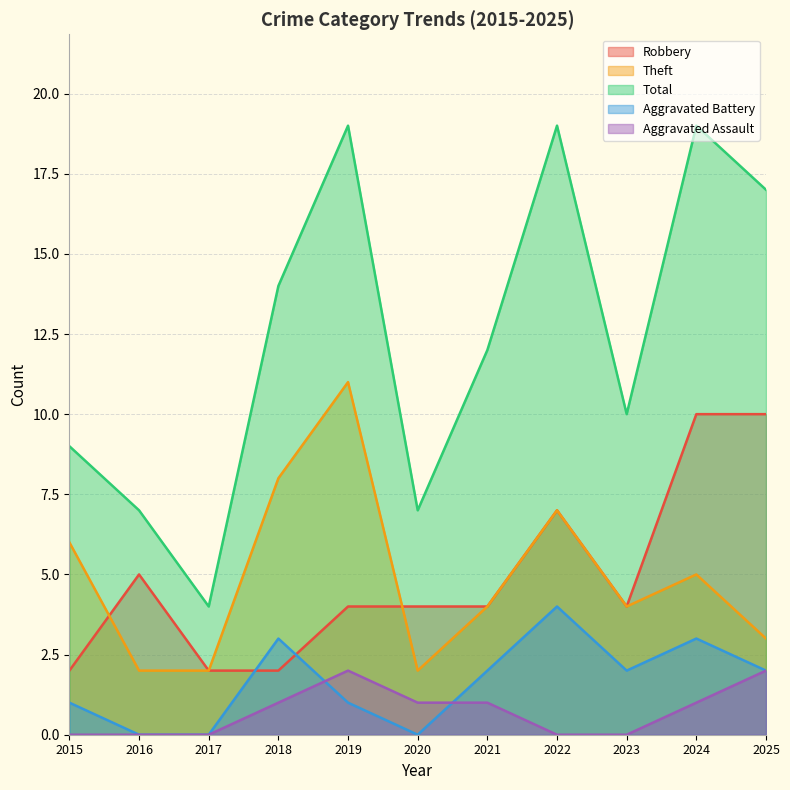

What is the difference between the maximum and second lowest values in the Aggravated Assault series?

2